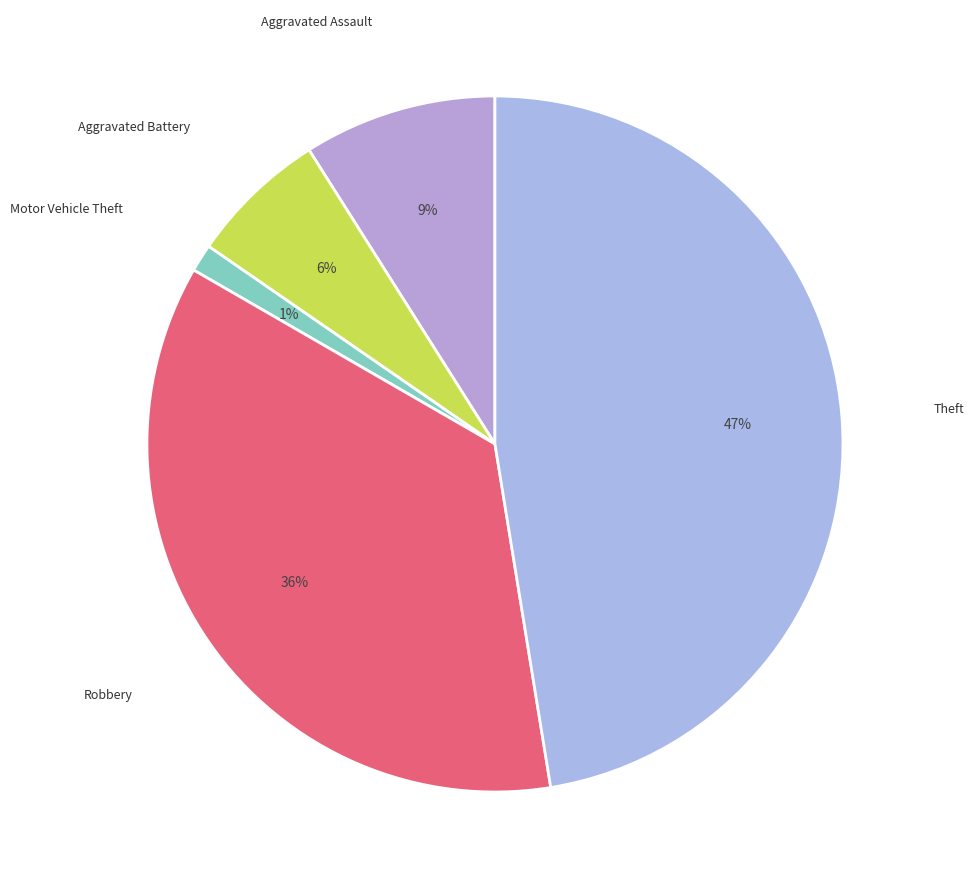

How many slices are in this pie chart?

5